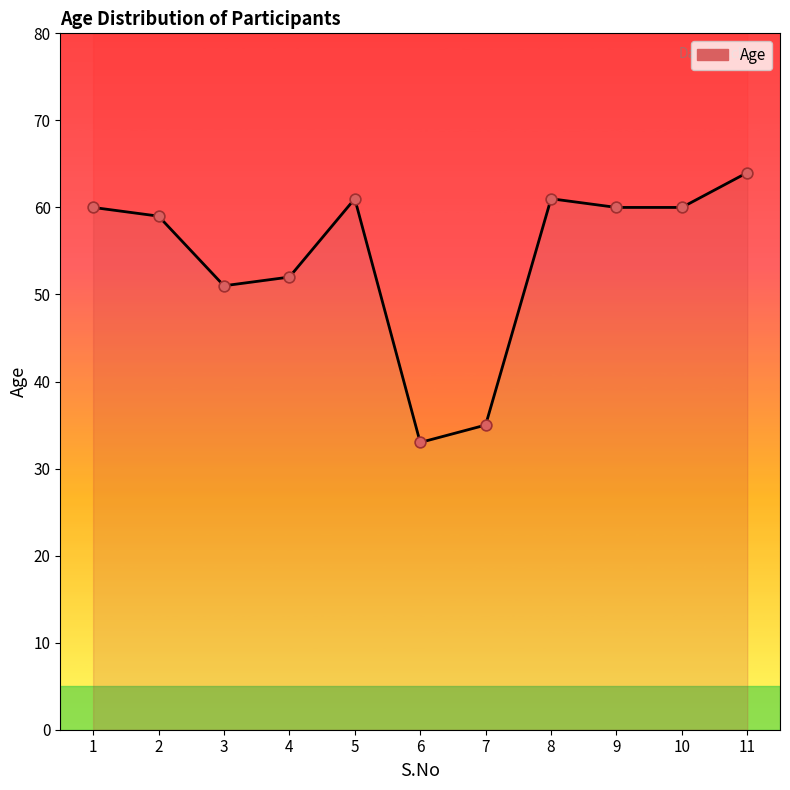

What is the change in value from 7 to 10?

+25